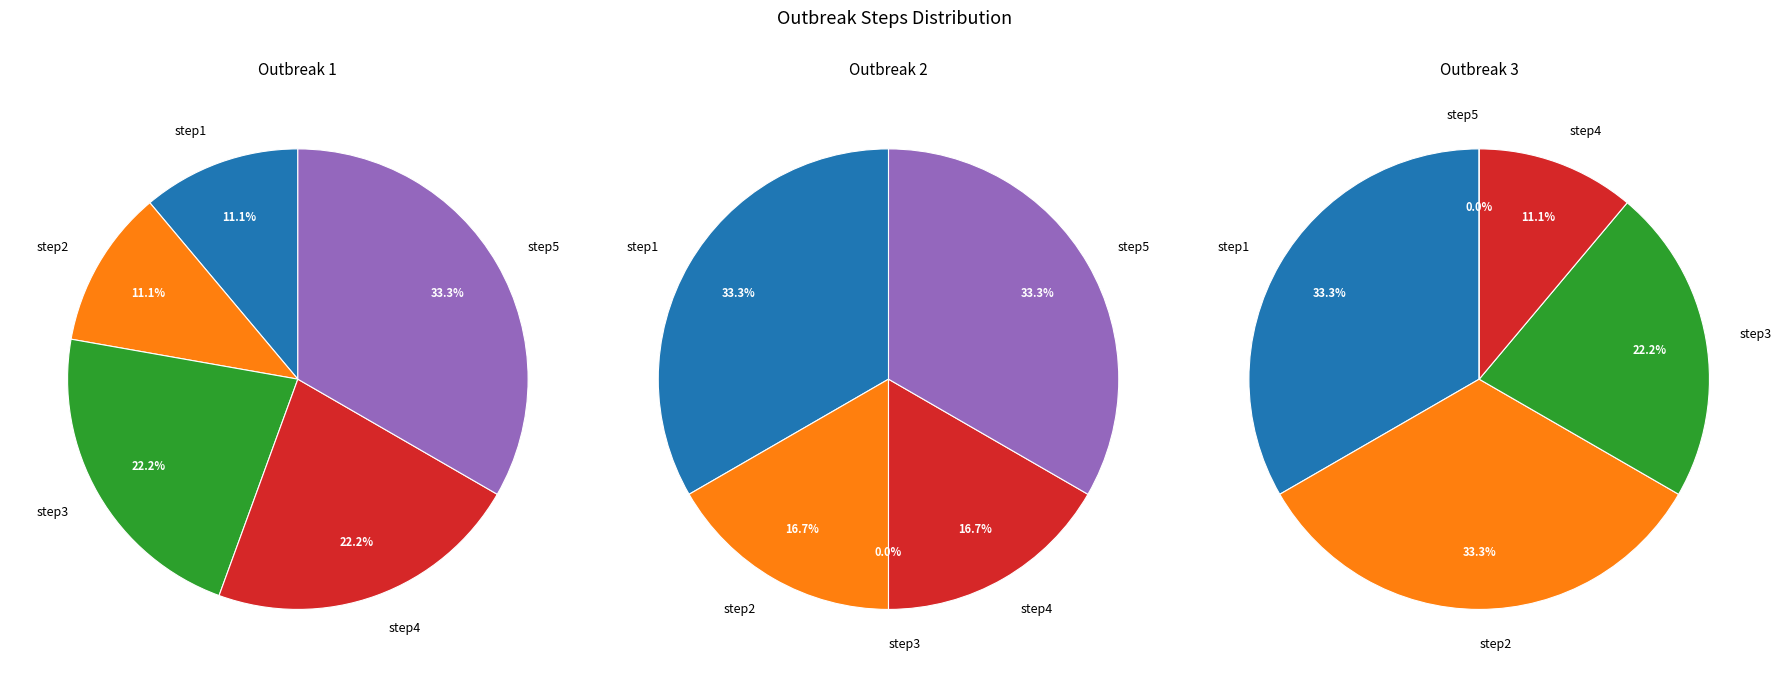

Is it true that step3 is 16% of the pie?

False